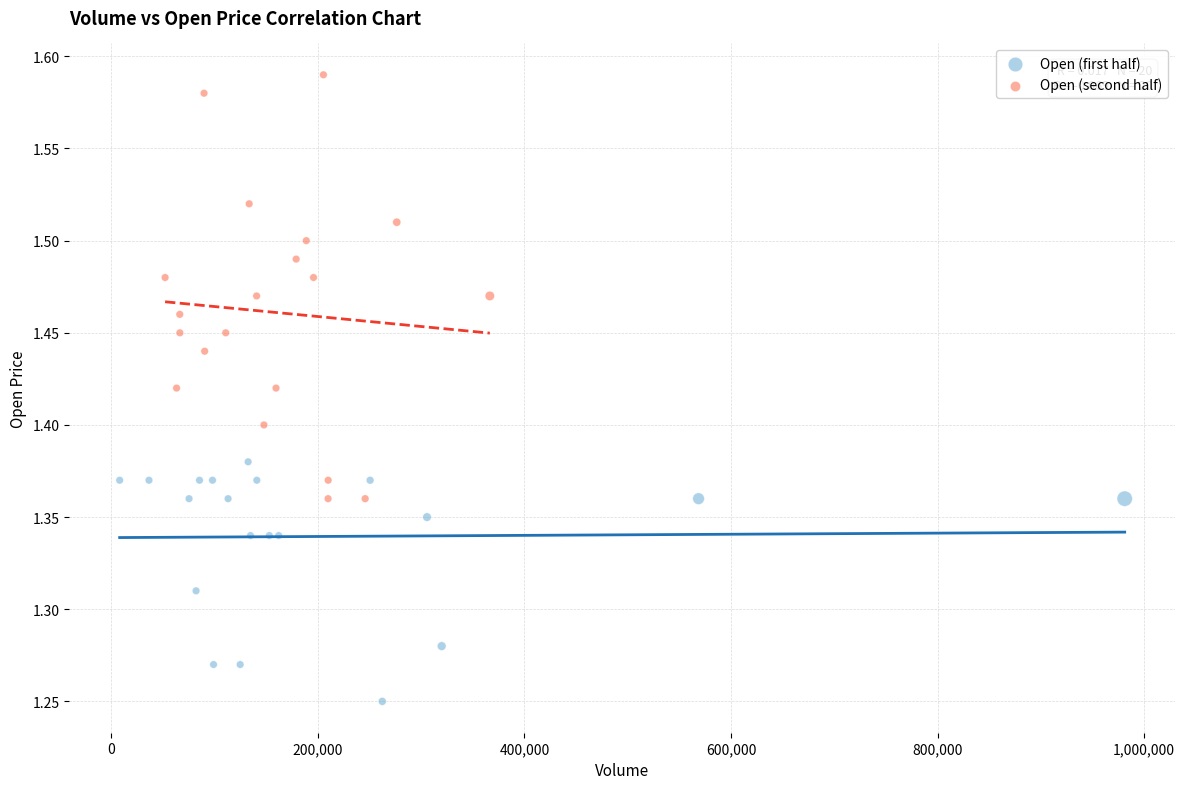

Which series contains the lowest Y value?

Open (first half)